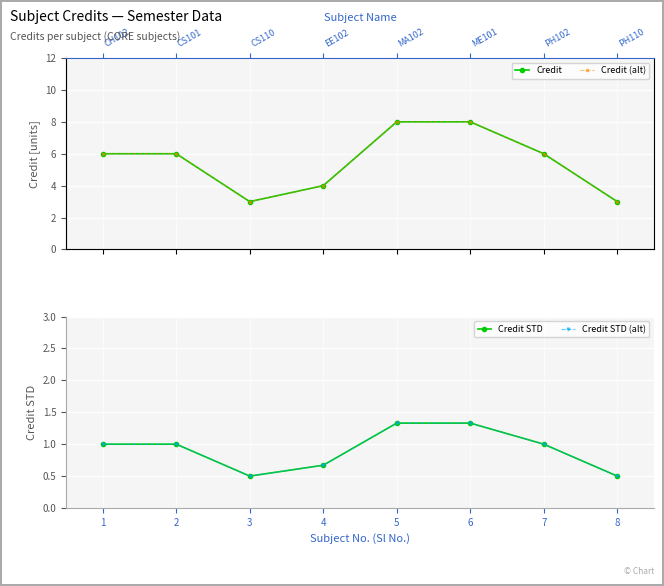

Reading left to right, list all the values displayed in this chart.

Credit: 6.0	6.0	3.0	4.0	8.0	8.0	6.0	3.0
Credit (alt): 6.0	6.0	3.0	4.0	8.0	8.0	6.0	3.0
Credit STD: 1.0	1.0	0.5	0.7	1.3	1.3	1.0	0.5
Credit STD (alt): 1.0	1.0	0.5	0.7	1.3	1.3	1.0	0.5